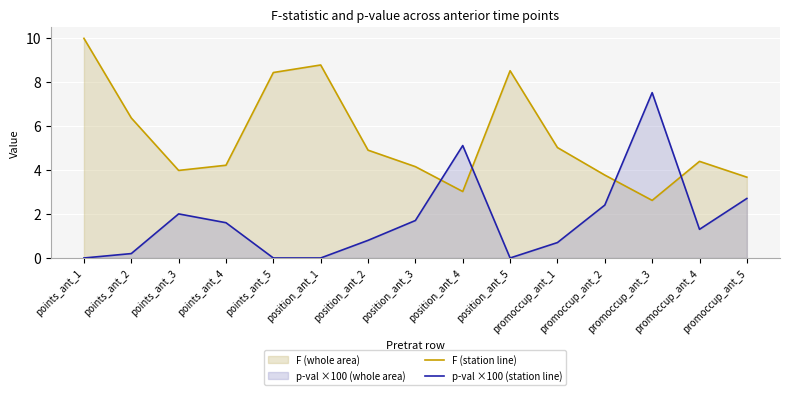

At which label does F (station line) first exceed 4?

points_ant_1